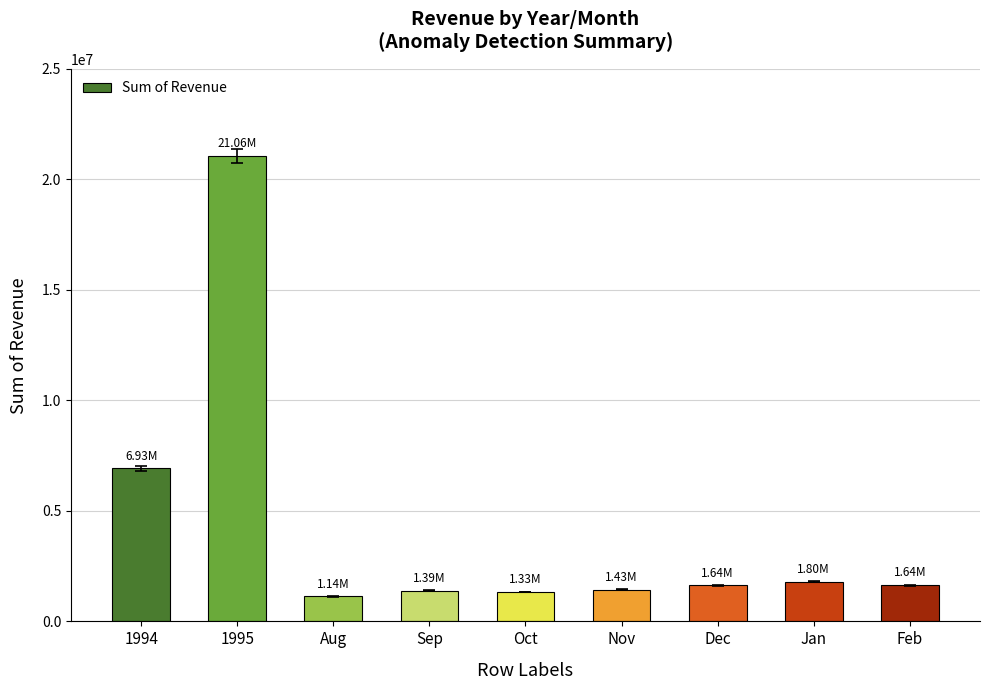

True or false: the data shows 637850.2 at Nov.

False